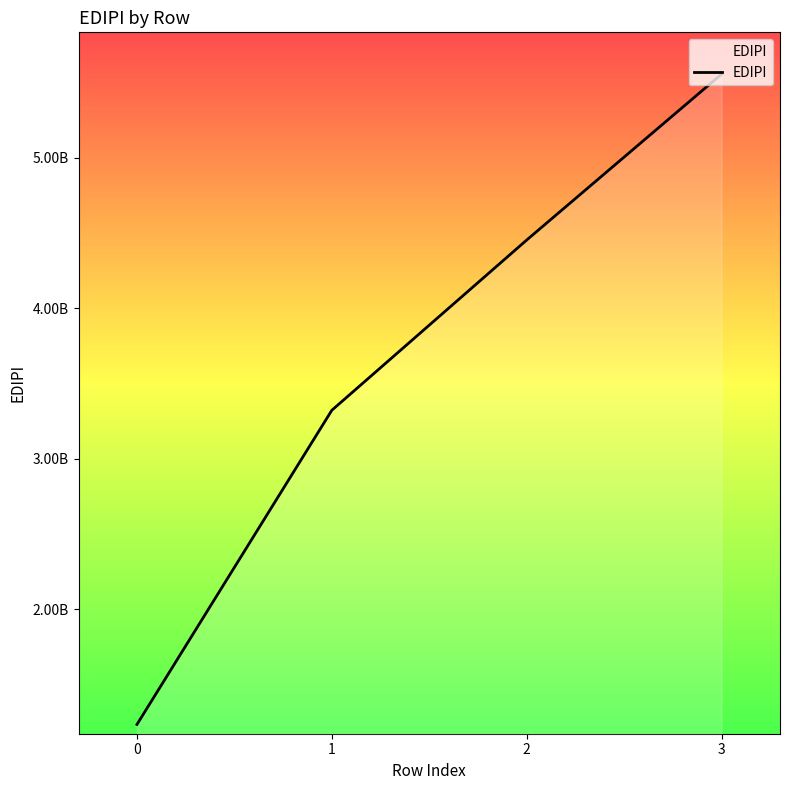

Is this an area chart (filled region under the line)?

No